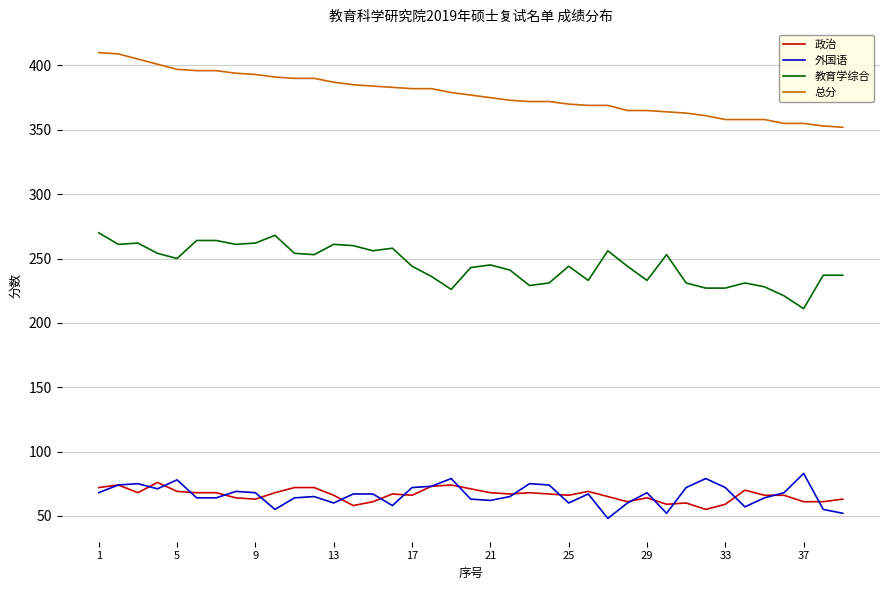

What is the difference between the second highest and minimum values in the 总分 series?

57